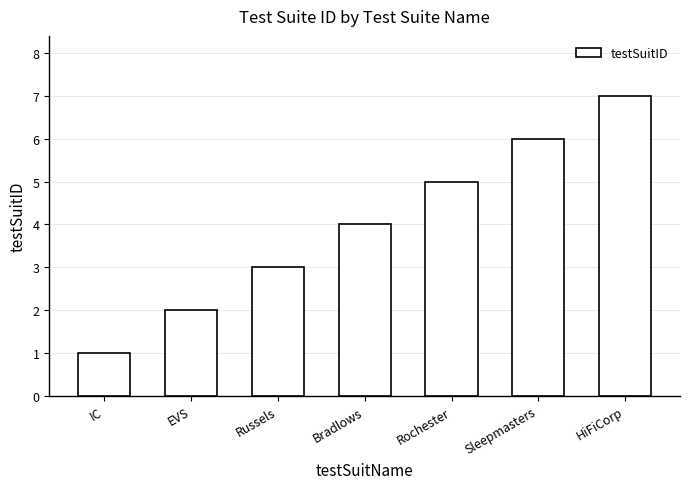

Reading right to left, list all the values displayed in this chart.

7	6	5	4	3	2	1